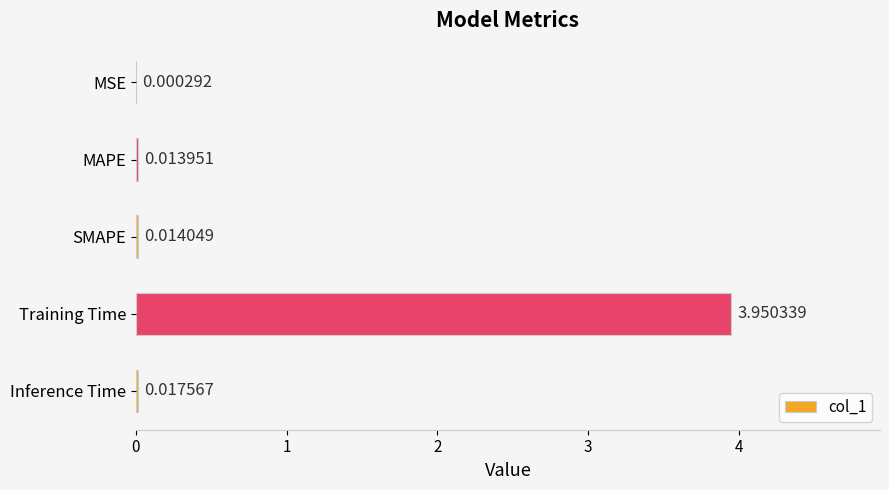

At which label is the value closest to 1?

Inference Time